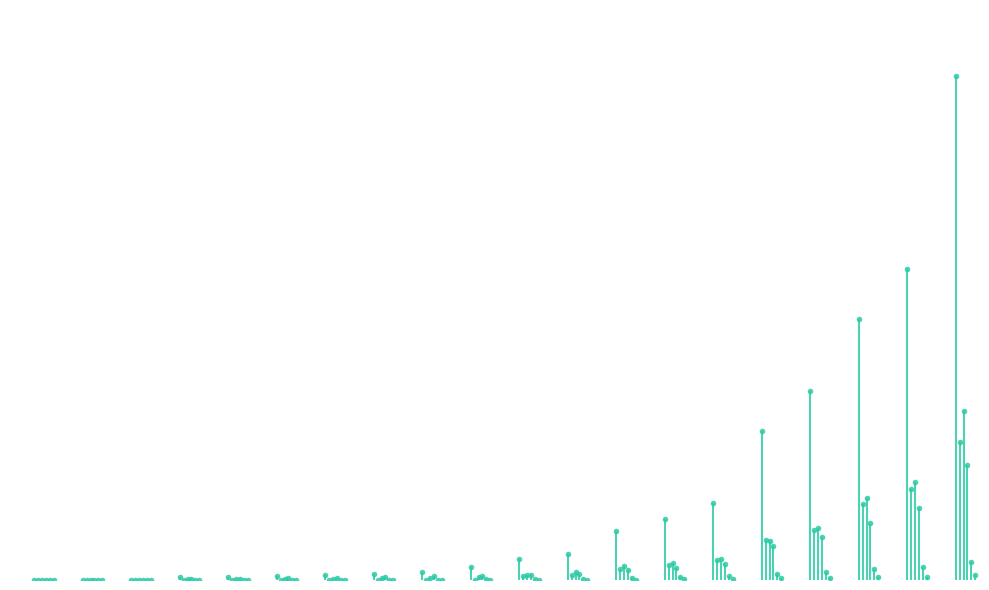

What are all the series names shown in the legend?

CH, TI, VD, VS, BL, JU